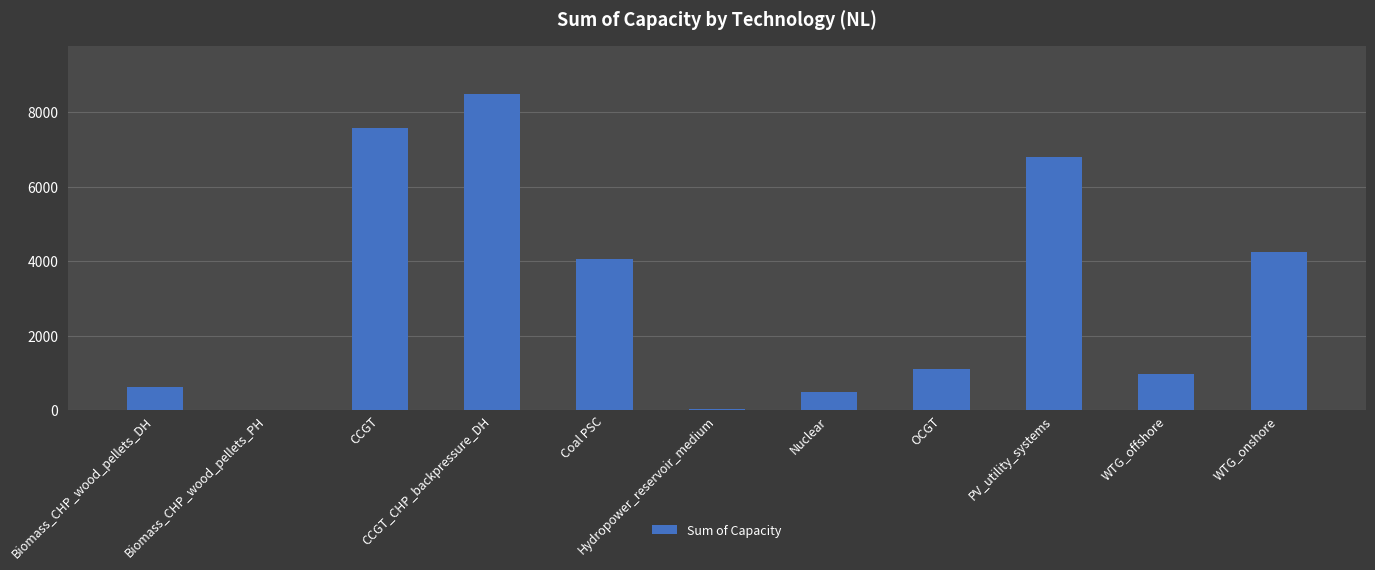

Between CCGT and Biomass_CHP_wood_pellets_PH, which is larger?

CCGT